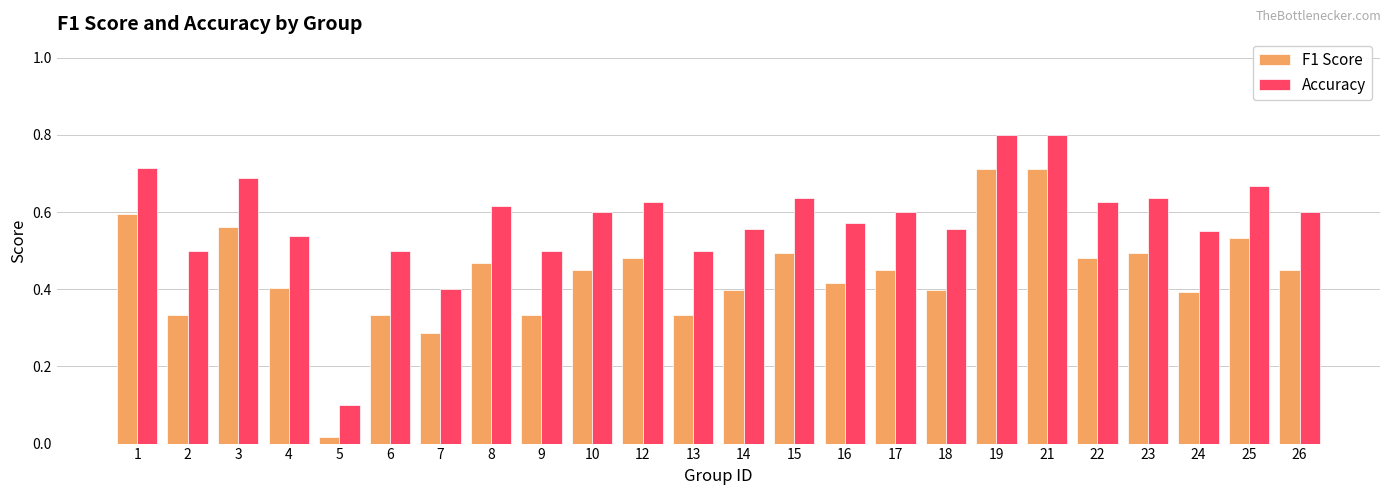

Where is Accuracy nearest to the value 0?

5